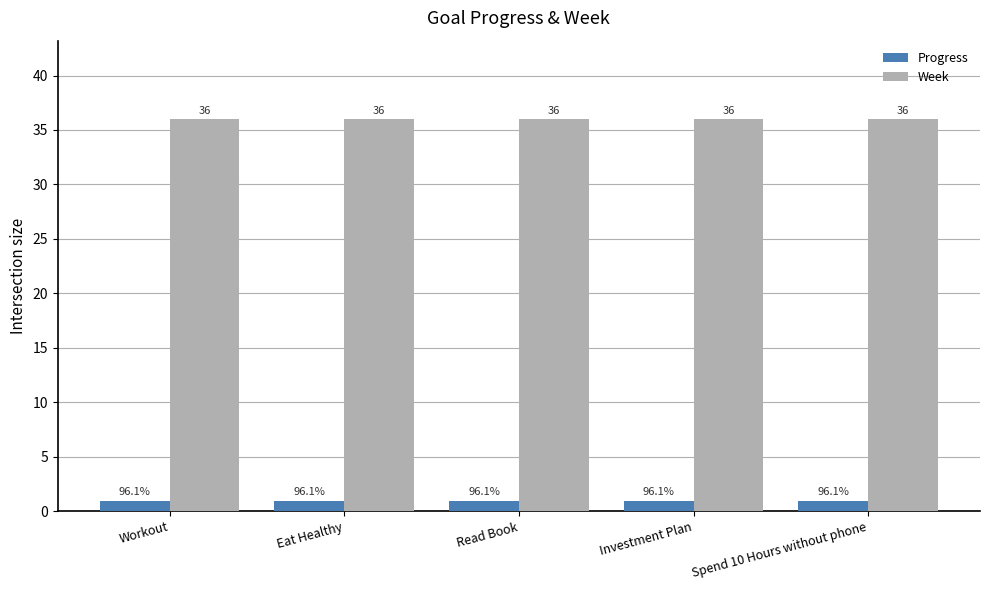

What is the spread (max minus min) of values at Eat Healthy?

35.0